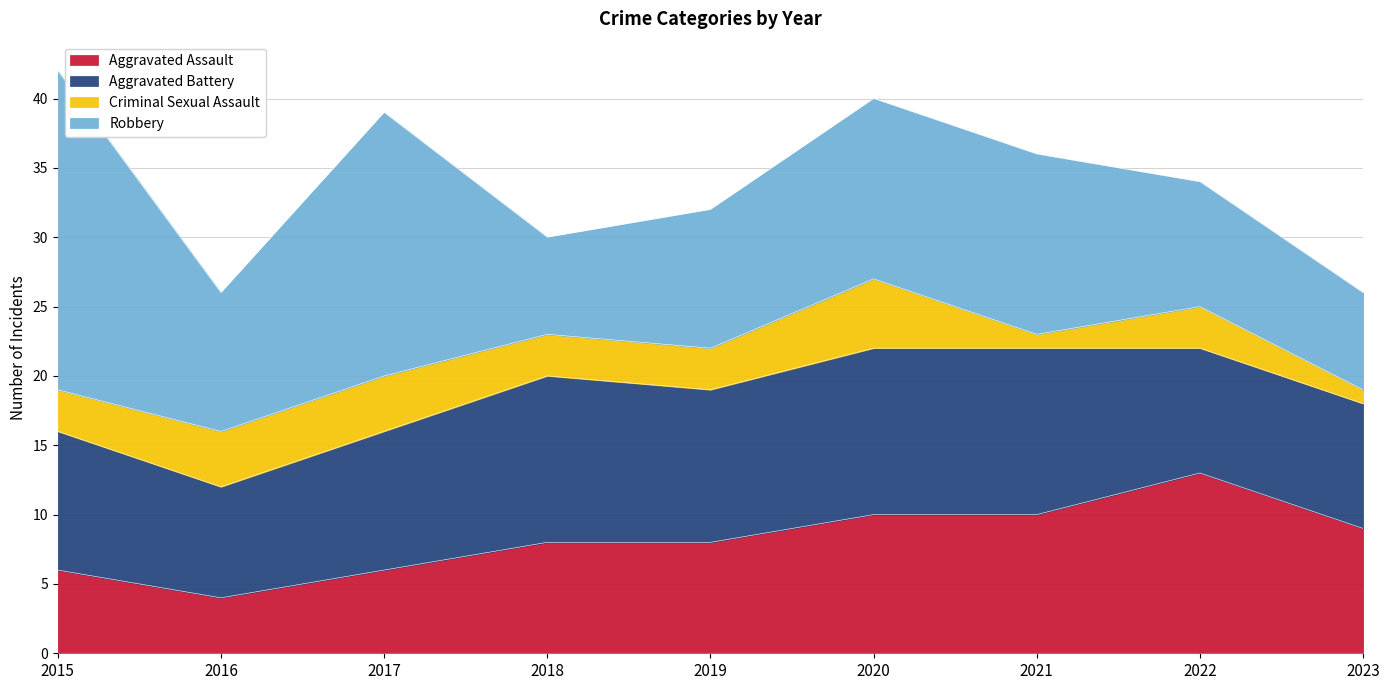

At 2022, list the series in order from smallest to largest.

Criminal Sexual Assault, Aggravated Battery, Robbery, Aggravated Assault